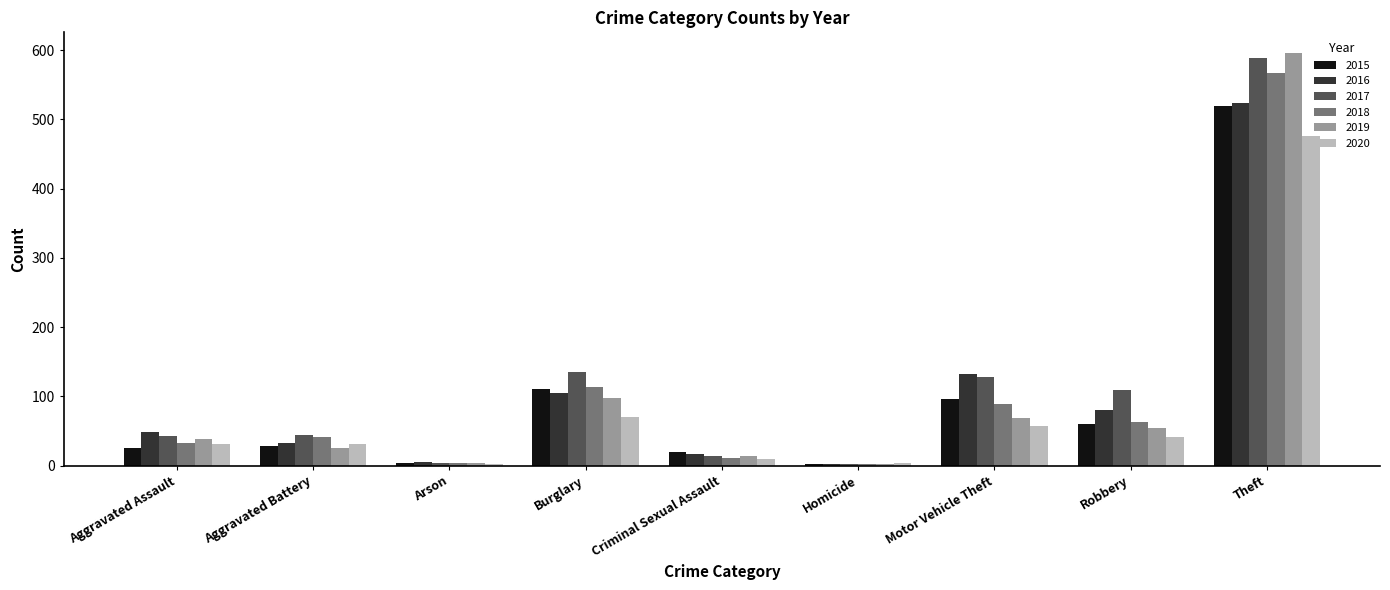

What is the average value of the 2018 series?

103